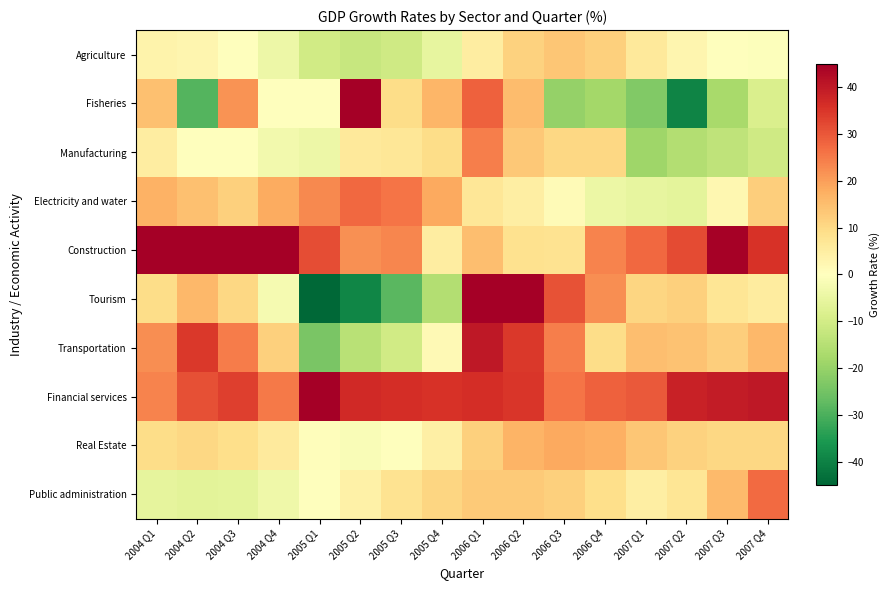

Reading left to right, list all the values displayed in this chart.

Agriculture: 2004 Q1=3.4	2004 Q2=2.5	2004 Q3=-0.0	2004 Q4=-4.2	2005 Q1=-10.4	2005 Q2=-12.2	2005 Q3=-10.7	2005 Q4=-5.4	2006 Q1=5.0	2006 Q2=11.3	2006 Q3=13.5	2006 Q4=11.8	2007 Q1=6.3	2007 Q2=2.5	2007 Q3=0.3	2007 Q4=-0.6
Fisheries: 2004 Q1=14.5	2004 Q2=-29.1	2004 Q3=21.4	2004 Q4=0.2	2005 Q1=0.0	2005 Q2=53.4	2005 Q3=9.2	2005 Q4=16.4	2006 Q1=28.6	2006 Q2=15.3	2006 Q3=-20.3	2006 Q4=-18.1	2007 Q1=-22.8	2007 Q2=-39.3	2007 Q3=-17.3	2007 Q4=-8.8
Manufacturing: 2004 Q1=5.2	2004 Q2=-0.0	2004 Q3=0.3	2004 Q4=-3.1	2005 Q1=-3.9	2005 Q2=6.2	2005 Q3=6.7	2005 Q4=9.2	2006 Q1=24.5	2006 Q2=13.2	2006 Q3=10.4	2006 Q4=10.2	2007 Q1=-18.8	2007 Q2=-15.7	2007 Q3=-13.5	2007 Q4=-10.9
Electricity and water: 2004 Q1=17.2	2004 Q2=14.4	2004 Q3=11.8	2004 Q4=18.0	2005 Q1=23.0	2005 Q2=27.4	2005 Q3=25.9	2005 Q4=18.5	2006 Q1=7.0	2006 Q2=4.9	2006 Q3=1.3	2006 Q4=-4.4	2007 Q1=-5.6	2007 Q2=-6.3	2007 Q3=2.3	2007 Q4=12.1
Construction: 2004 Q1=59.7	2004 Q2=55.3	2004 Q3=45.2	2004 Q4=49.8	2005 Q1=31.3	2005 Q2=22.1	2005 Q3=23.2	2005 Q4=5.1	2006 Q1=14.8	2006 Q2=8.4	2006 Q3=7.7	2006 Q4=23.8	2007 Q1=27.4	2007 Q2=31.8	2007 Q3=44.4	2007 Q4=35.7
Tourism: 2004 Q1=9.3	2004 Q2=15.9	2004 Q3=10.4	2004 Q4=-2.1	2005 Q1=-54.8	2005 Q2=-39.3	2005 Q3=-28.4	2005 Q4=-15.7	2006 Q1=97.1	2006 Q2=57.9	2006 Q3=30.6	2006 Q4=22.1	2007 Q1=10.6	2007 Q2=11.7	2007 Q3=7.2	2007 Q4=5.3
Transportation: 2004 Q1=22.3	2004 Q2=34.6	2004 Q3=24.9	2004 Q4=11.7	2005 Q1=-24.1	2005 Q2=-14.7	2005 Q3=-10.3	2005 Q4=1.4	2006 Q1=40.3	2006 Q2=34.5	2006 Q3=24.5	2006 Q4=9.3	2007 Q1=14.9	2007 Q2=14.3	2007 Q3=12.0	2007 Q4=15.8
Financial services: 2004 Q1=23.7	2004 Q2=31.1	2004 Q3=33.4	2004 Q4=25.2	2005 Q1=44.9	2005 Q2=37.0	2005 Q3=36.3	2005 Q4=35.8	2006 Q1=36.4	2006 Q2=34.9	2006 Q3=26.0	2006 Q4=28.7	2007 Q1=29.5	2007 Q2=38.4	2007 Q3=39.4	2007 Q4=40.1
Real Estate: 2004 Q1=9.3	2004 Q2=10.2	2004 Q3=8.9	2004 Q4=5.6	2005 Q1=0.5	2005 Q2=-1.4	2005 Q3=-0.1	2005 Q4=4.3	2006 Q1=11.8	2006 Q2=16.7	2006 Q3=18.4	2006 Q4=17.2	2007 Q1=13.6	2007 Q2=11.4	2007 Q3=10.4	2007 Q4=10.3
Public administration: 2004 Q1=-5.6	2004 Q2=-6.5	2004 Q3=-6.1	2004 Q4=-3.8	2005 Q1=0.2	2005 Q2=4.2	2005 Q3=7.8	2005 Q4=10.7	2006 Q1=12.7	2006 Q2=12.9	2006 Q3=11.6	2006 Q4=8.8	2007 Q1=4.6	2007 Q2=7.2	2007 Q3=15.5	2007 Q4=27.2